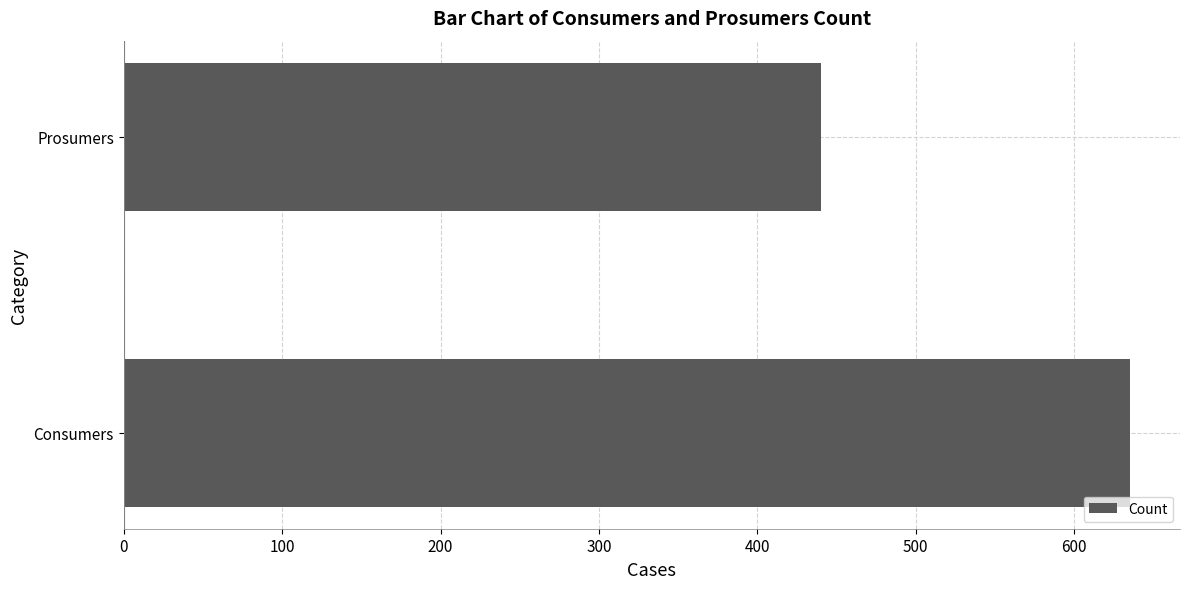

Count the values in the range 440 to 635.

2